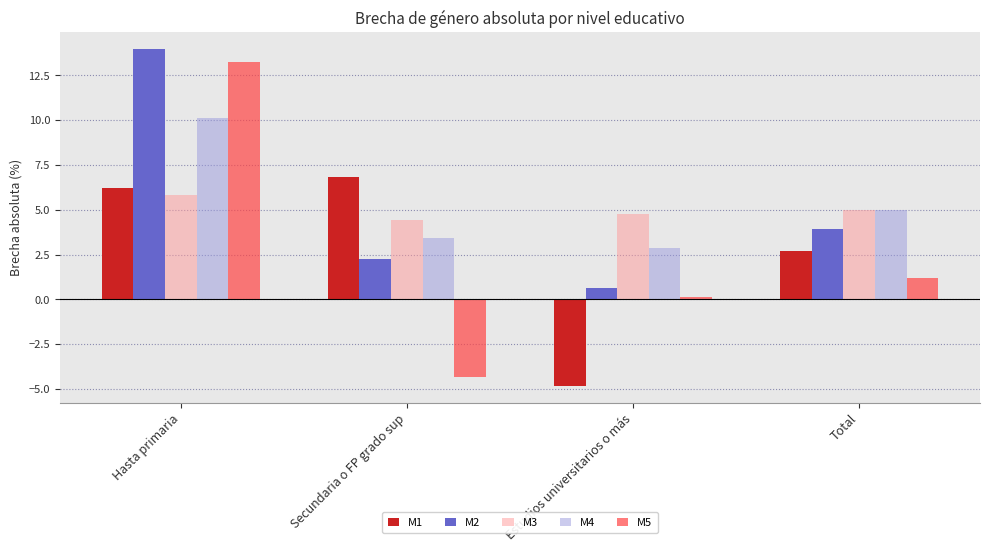

Which series has the largest range (max minus min)?

M5